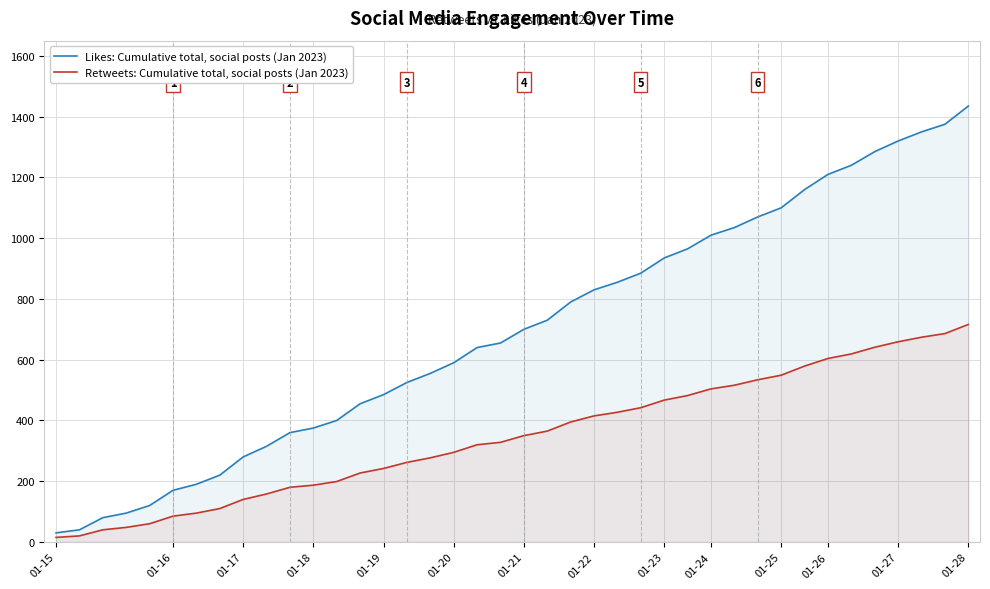

Which series has the widest spread of values?

Likes: Cumulative total, social posts (Jan 2023)